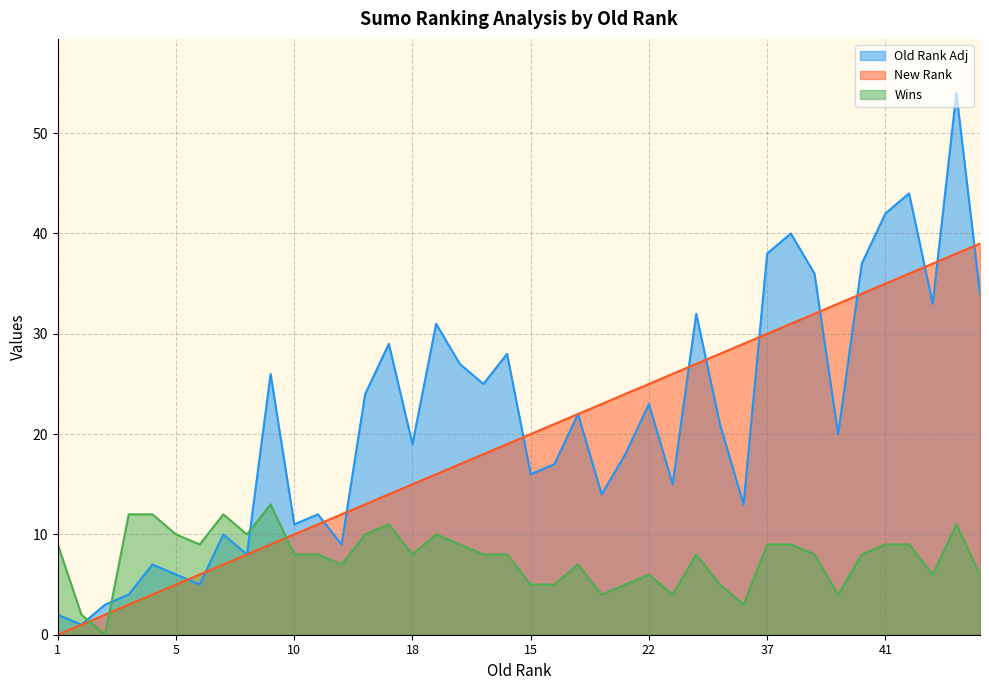

True or false: New Rank has a value of 14 at 19.

False